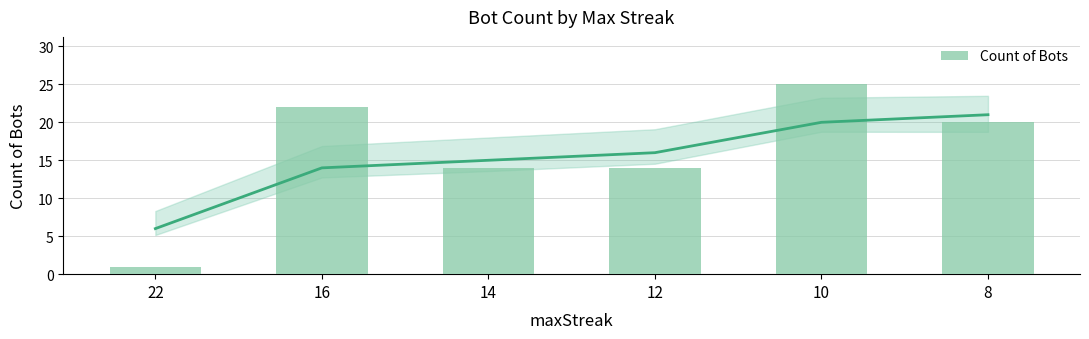

Where does the data first go above 20?

16